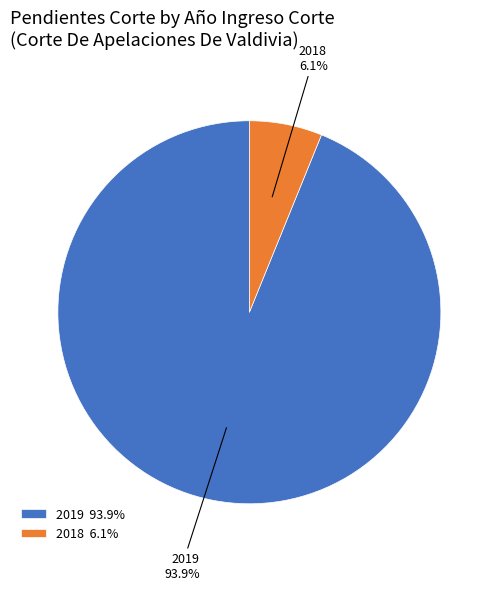

Is it true that 2019 is 94% of the pie?

True